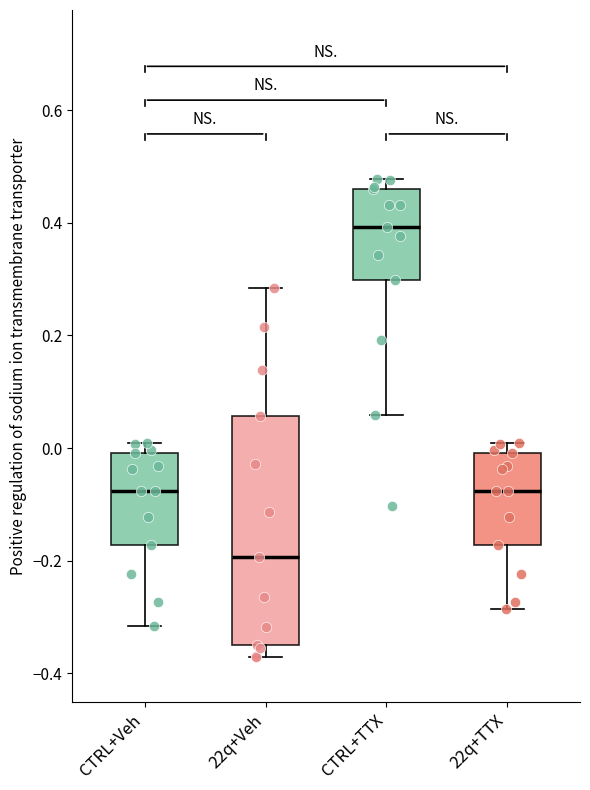

Reading left to right, transcribe this box plot: for each box, give where its median line is, the range the box spans, and where its two whiskers end, as read against the y-axis. The values are not printed on the chart, so give them approximately, as read against the axis.

CTRL+Veh: median -0.08, box -0.18 to 0.00, whiskers -0.32 to 0.00 (just above the box's upper edge)
22q+Veh: median -0.20, box -0.34 to 0.06, whiskers -0.38 to 0.28
CTRL+TTX: median 0.40, box 0.30 to 0.46, whiskers 0.06 to 0.48
22q+TTX: median -0.08, box -0.18 to 0.00, whiskers -0.28 to 0.00 (just above the box's upper edge)